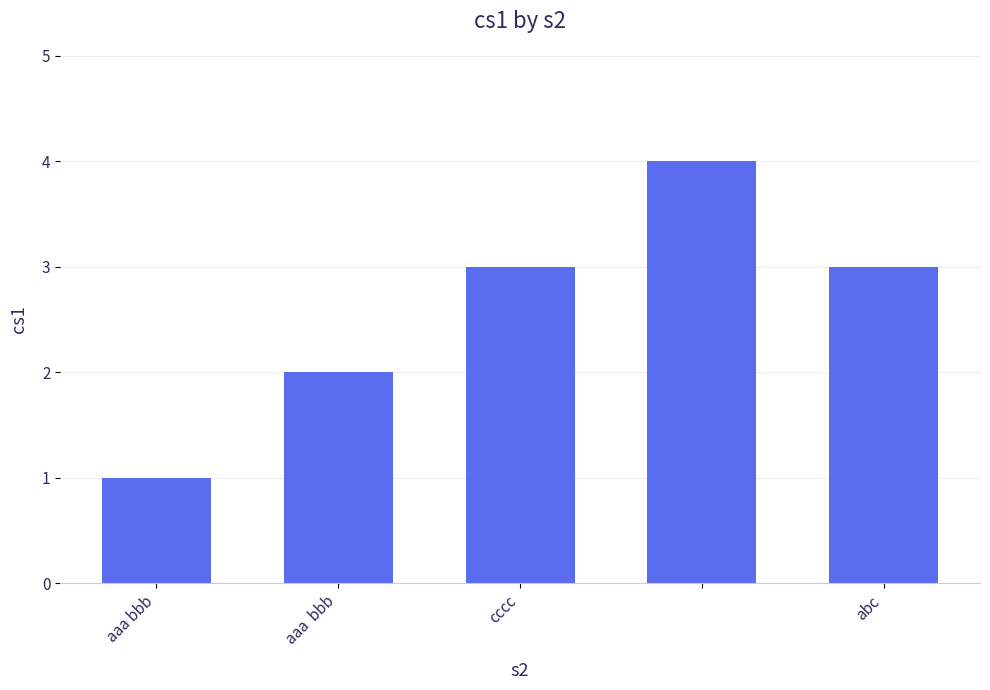

What is the greatest value displayed?

4